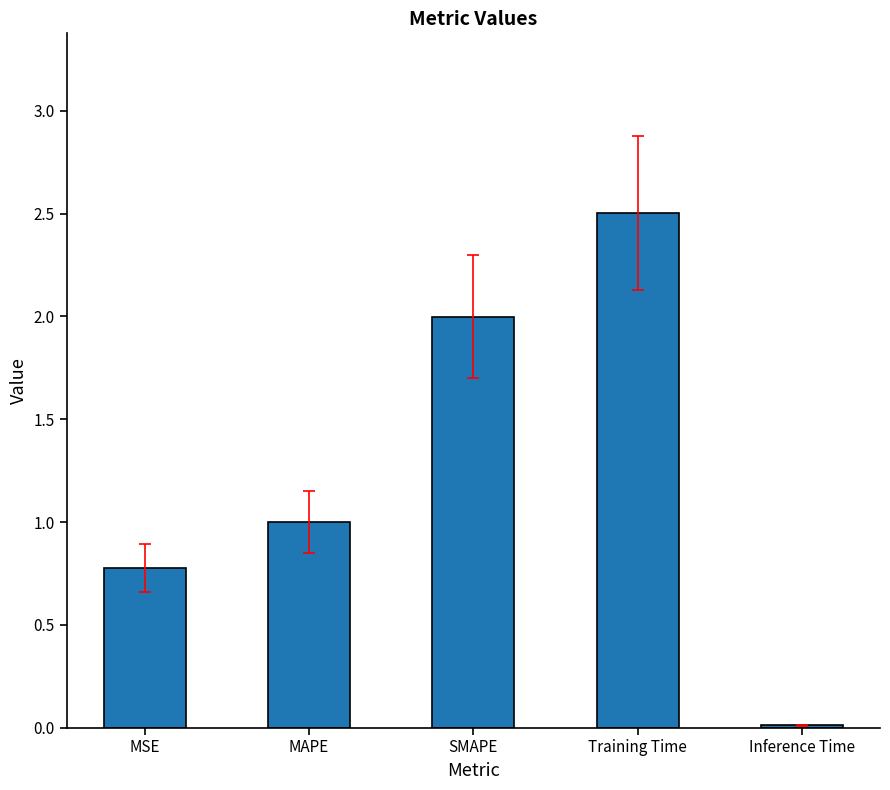

What is the sum of all values?

6.3